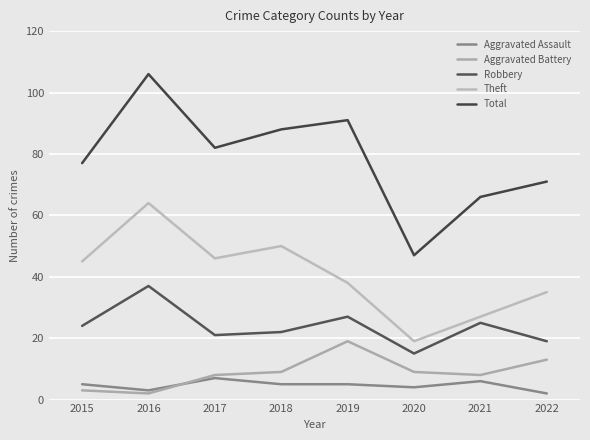

True or false: Robbery and Aggravated Assault cross at least once.

False